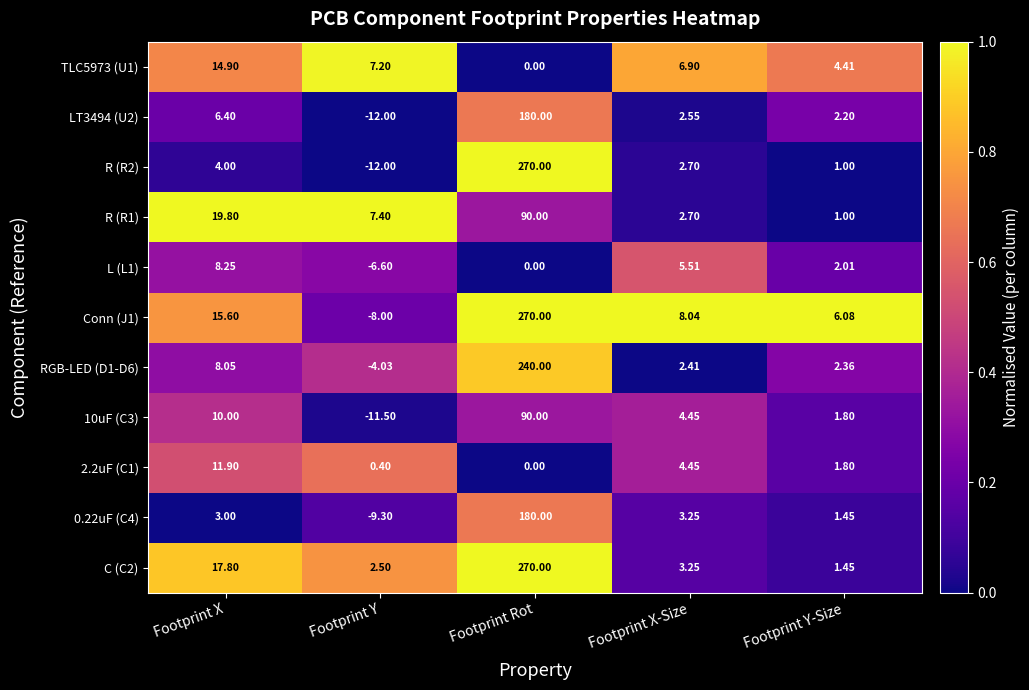

At which label does RGB-LED (D1-D6) first exceed 2?

Footprint X